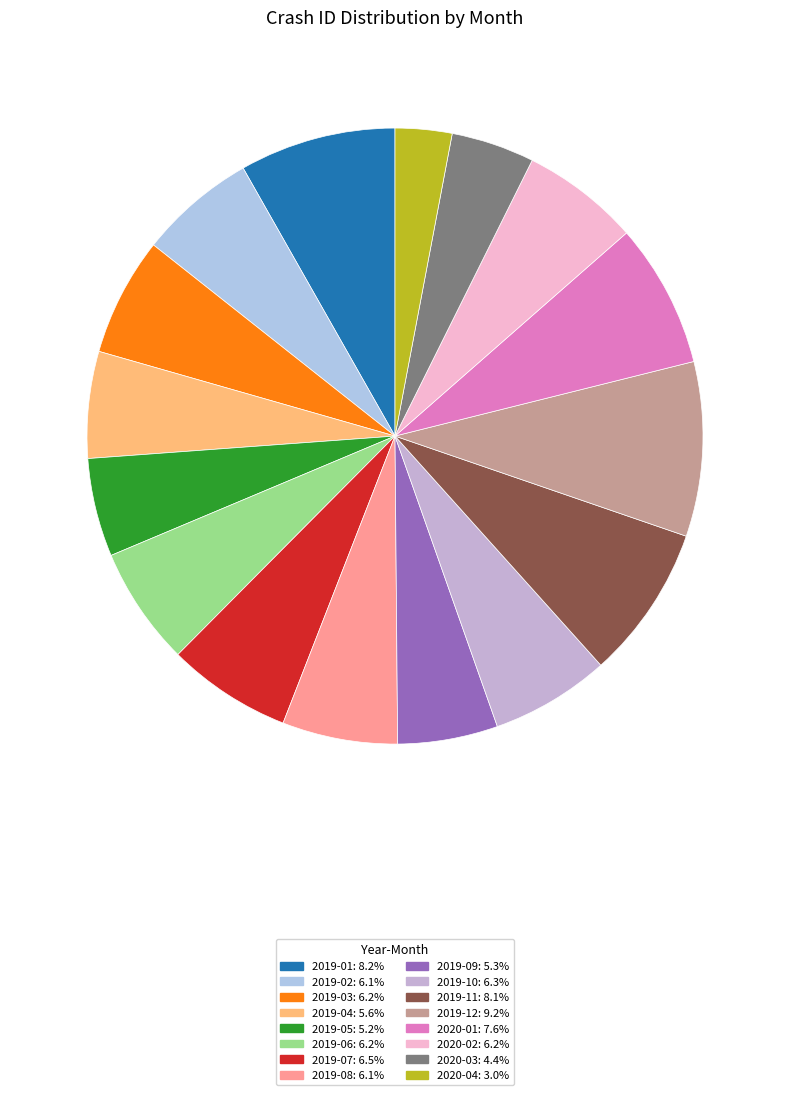

Rank the categories by value from highest to lowest.

2019-12, 2019-01, 2019-11, 2020-01, 2019-07, 2019-10, 2019-03, 2019-06, 2020-02, 2019-02, 2019-08, 2019-04, 2019-09, 2019-05, 2020-03, 2020-04